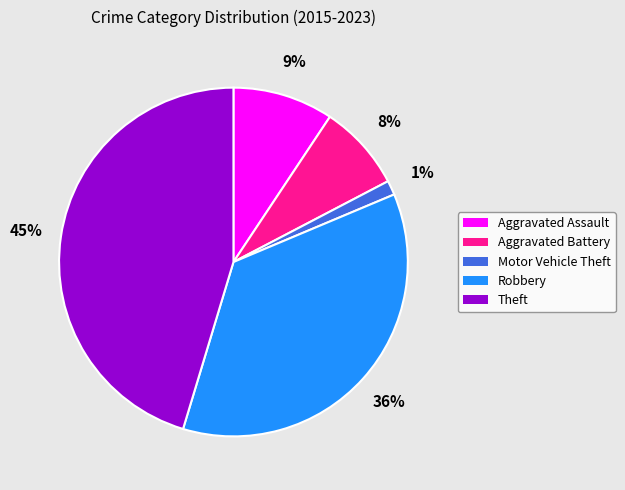

Which has a higher value, Motor Vehicle Theft or Robbery?

Robbery